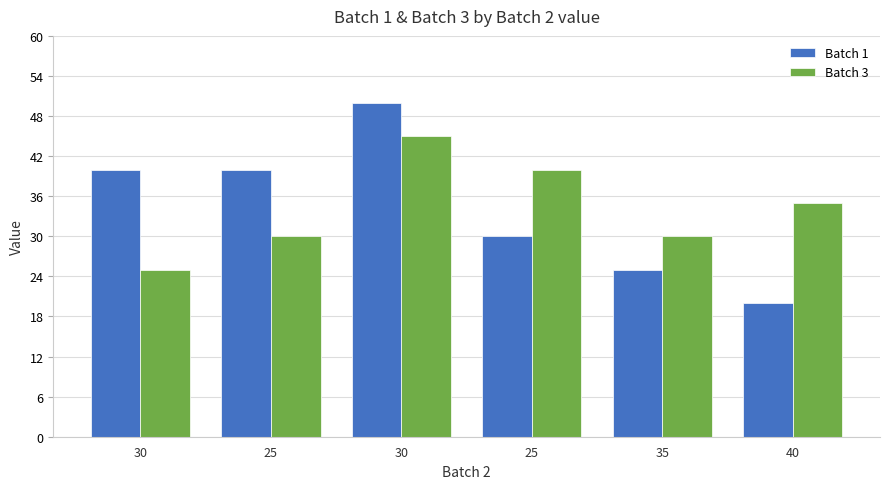

Reading left to right, list all the values displayed in this chart.

Batch 1: 30=40	25=40	30=50	25=30	35=25	40=20
Batch 3: 30=25	25=30	30=45	25=40	35=30	40=35